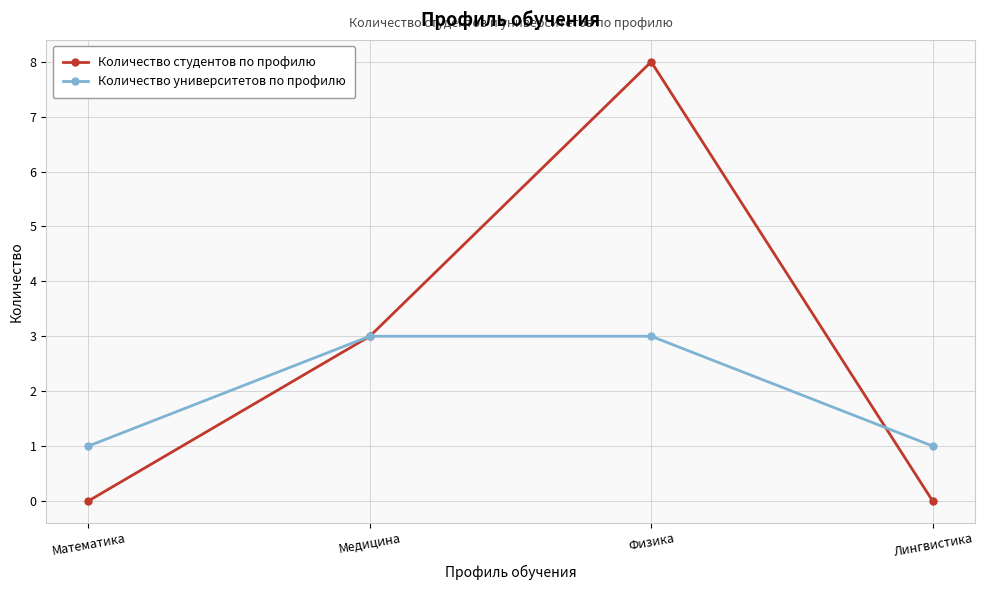

How many interior local peaks does the Количество студентов по профилю series have?

1